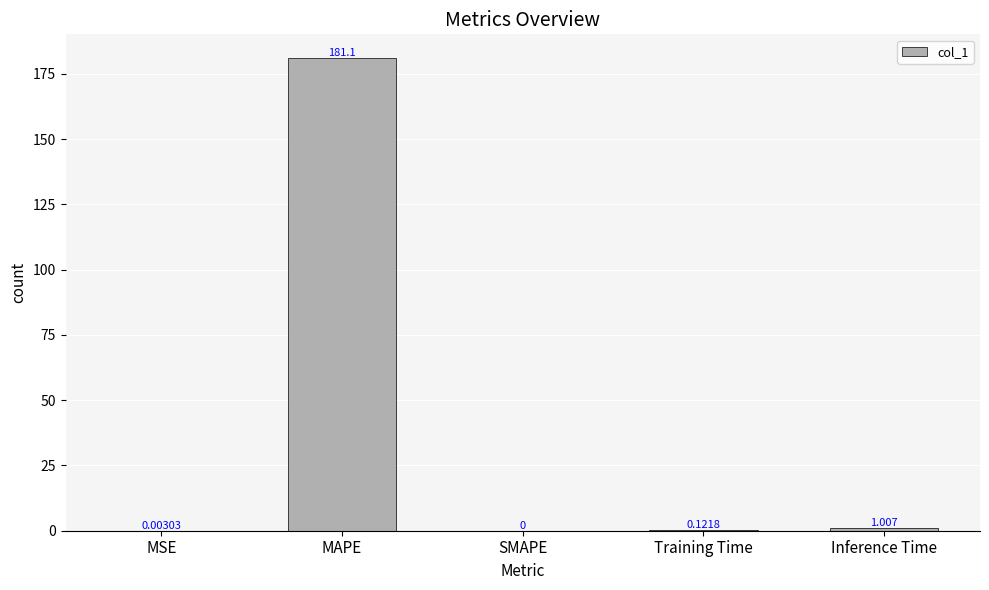

The value at MAPE is 244.7. True or false?

False